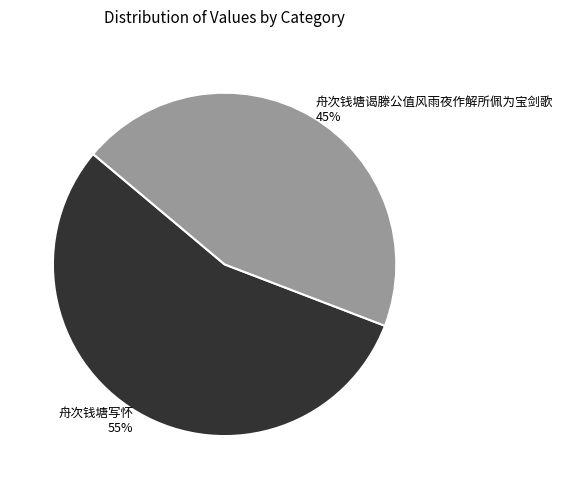

Do 舟次钱塘谒滕公值风雨夜作解所佩为宝剑歌 45% and 舟次钱塘写怀 55% together represent more than half of the pie?

Yes